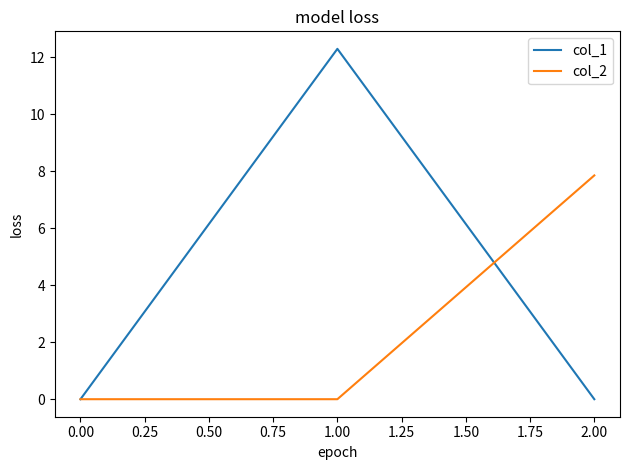

What is the spread (max minus min) of values at 1.00?

12.3